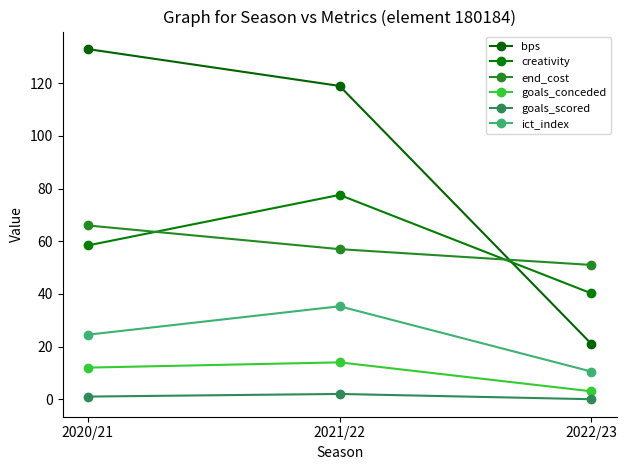

What is the label of the 3rd point from the left?

2022/23